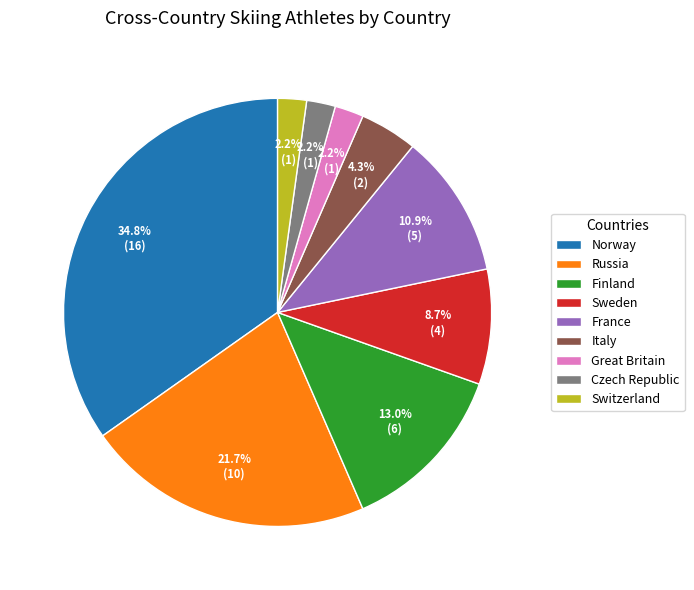

Is Great Britain the majority of the pie?

No